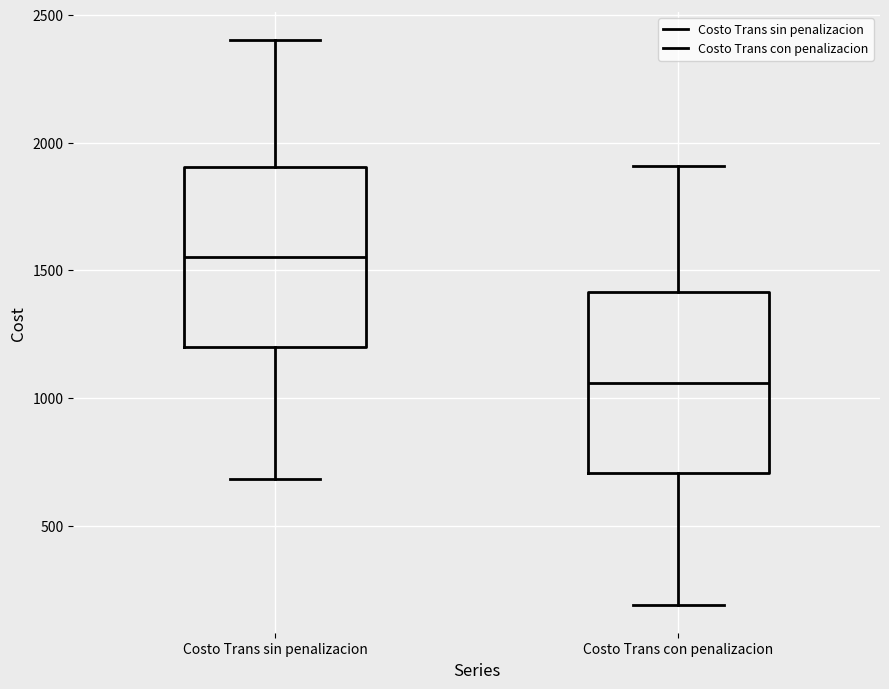

Where does the upper whisker of the box for Costo Trans sin penalizacion end on the y-axis? The values are not printed on the chart, so give them approximately, as read against the axis.

2400